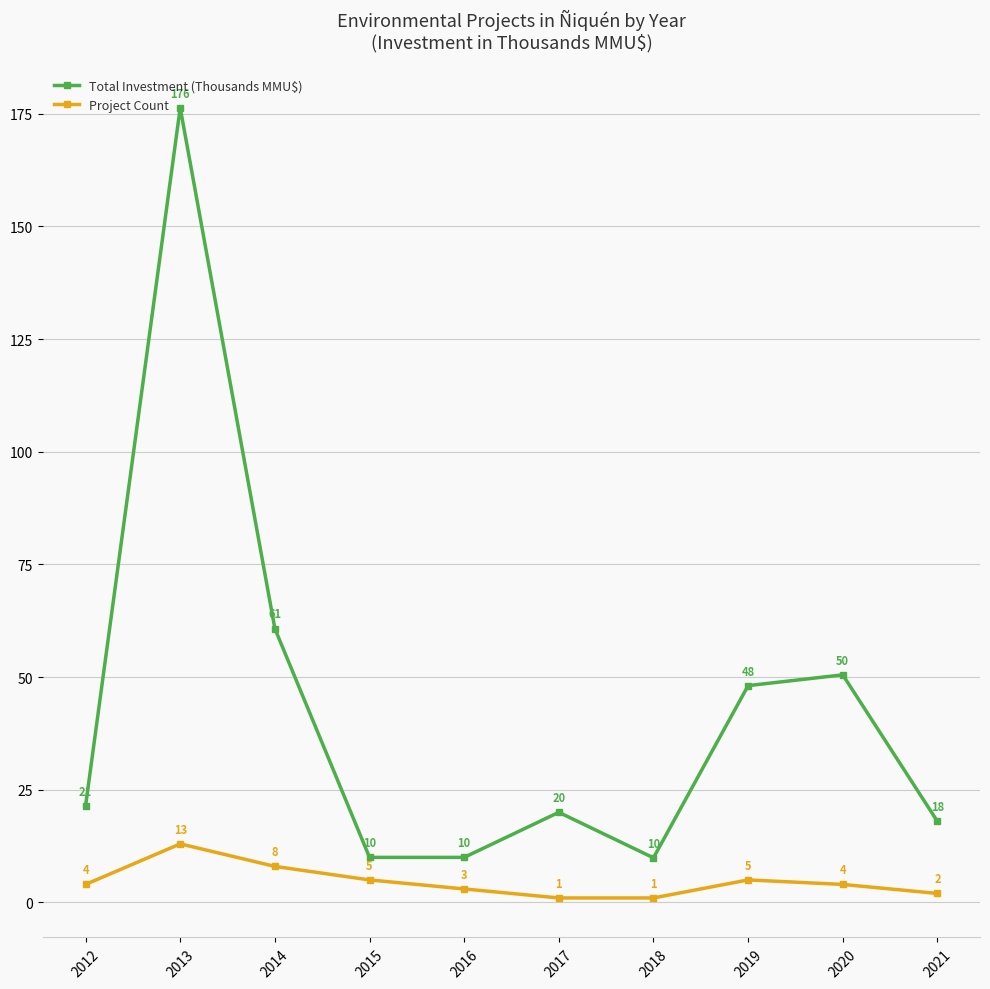

The Total Investment (Thousands MMU$) series shows 20.0 at 2017. True or false?

True